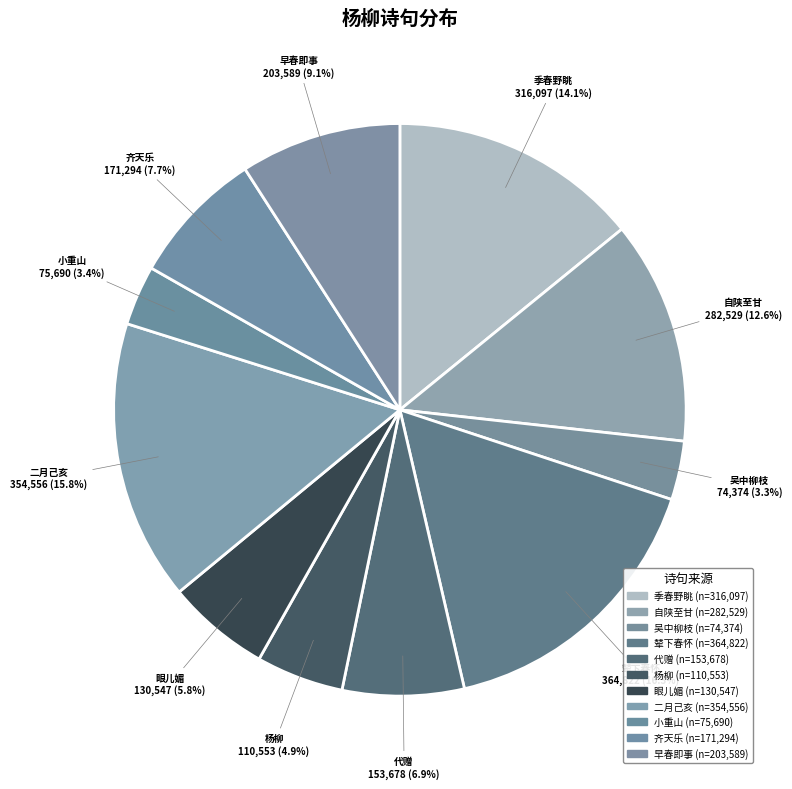

Which has a higher value, 辇下春怀 or 早春即事?

辇下春怀